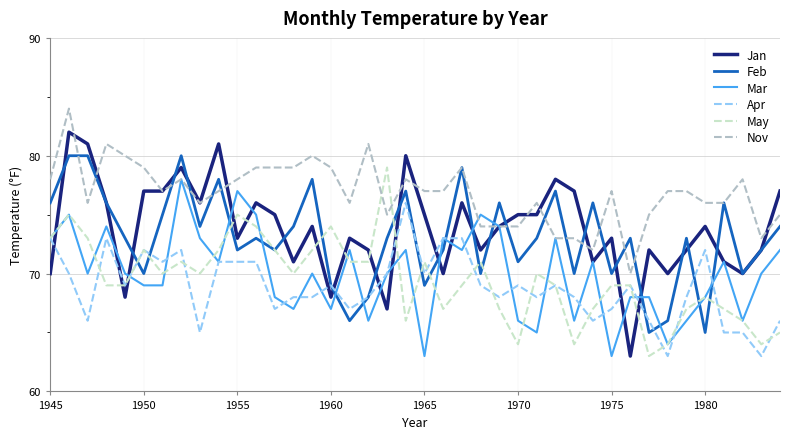

Which series has the largest total across all categories?

Nov